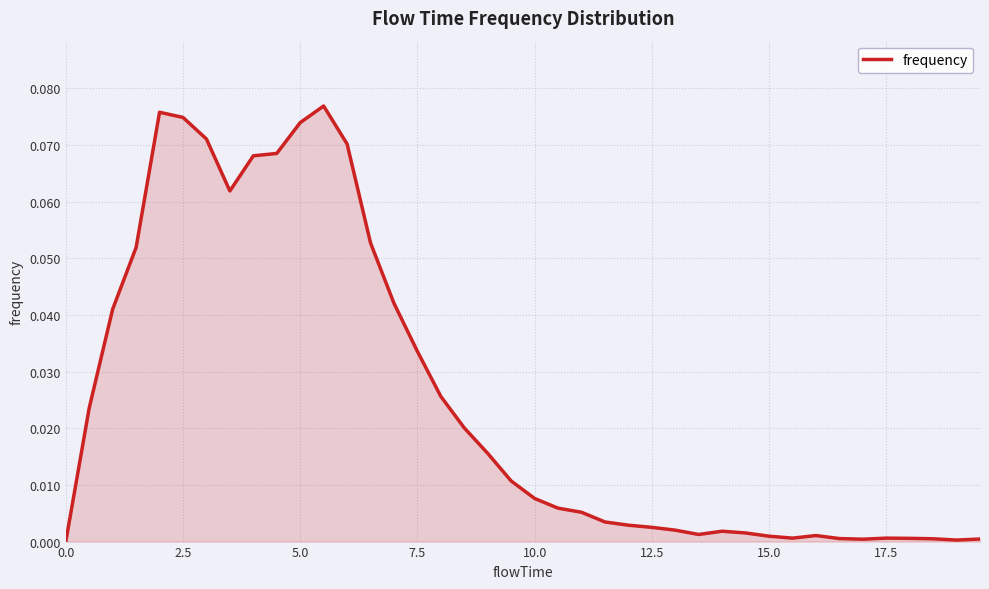

How many lines are shown in the chart?

1